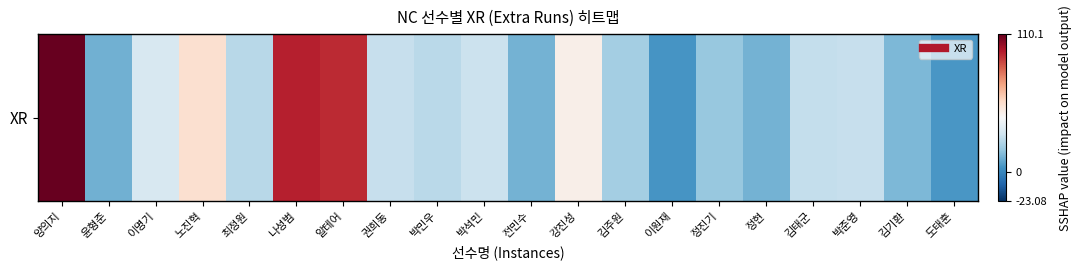

How many categories are shown in the chart?

20